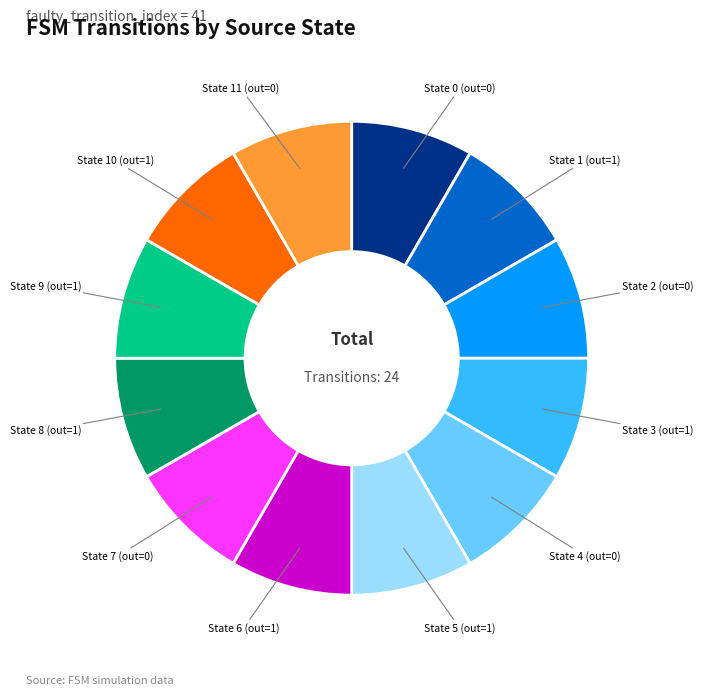

Is the sum of State 4 (out=0) and State 0 (out=0) greater than half?

No